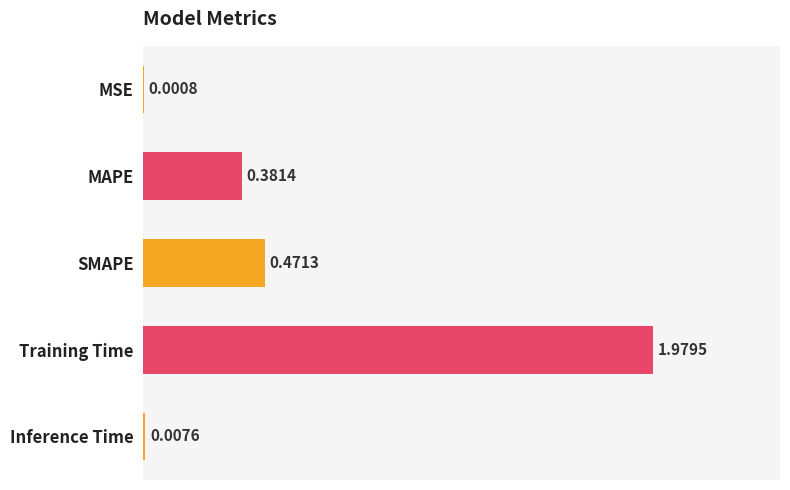

Between Training Time and Inference Time, which is larger?

Training Time